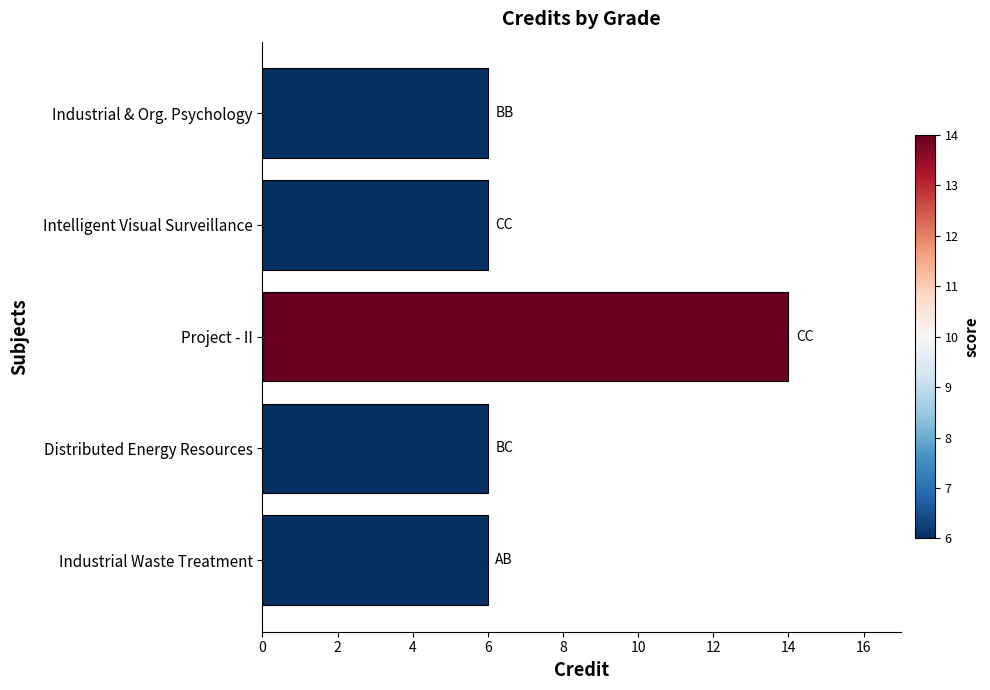

What is the sum of all values?

38